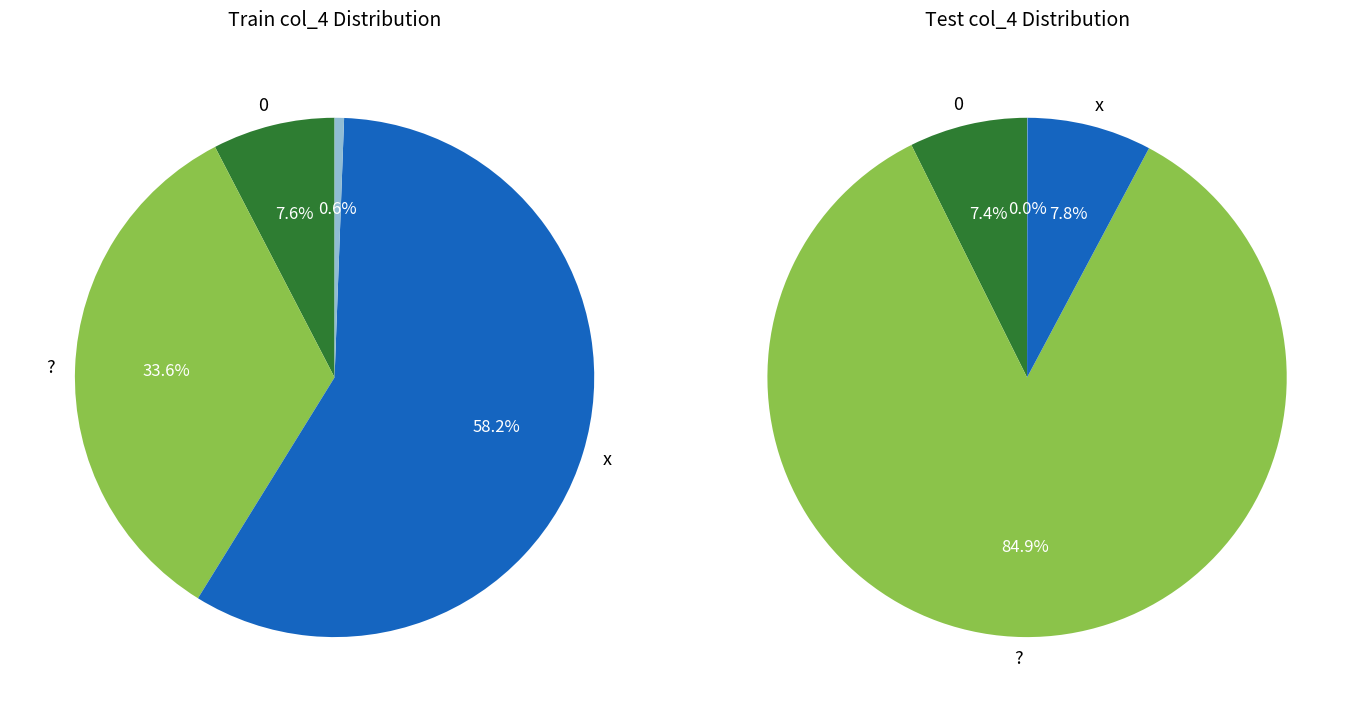

What is the majority slice?

x